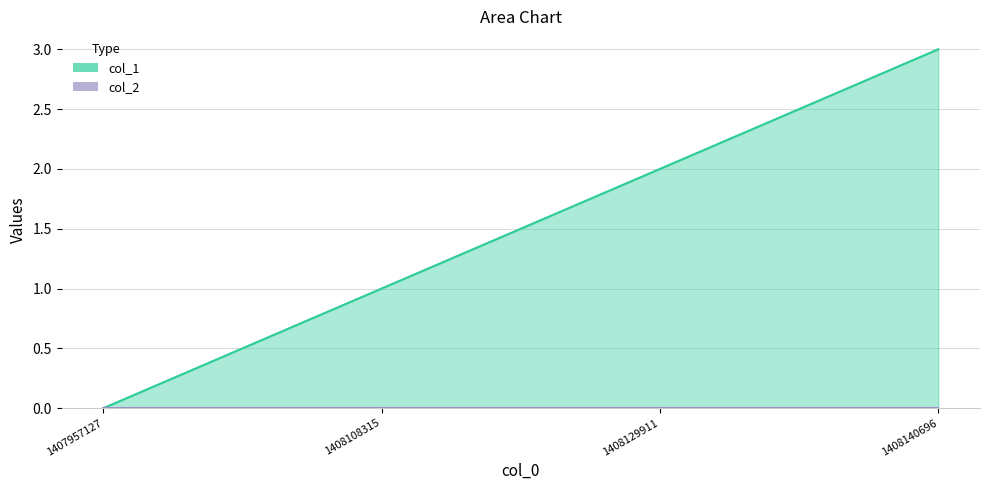

Which has a higher value, 1407957127 or 1408129911?

1408129911